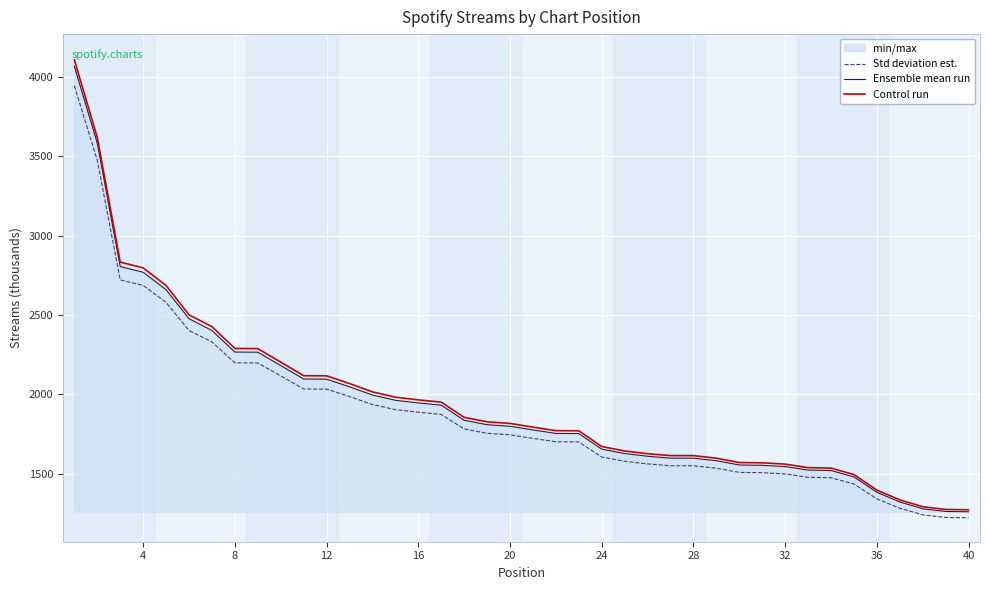

Which series has the widest spread of values?

Control run